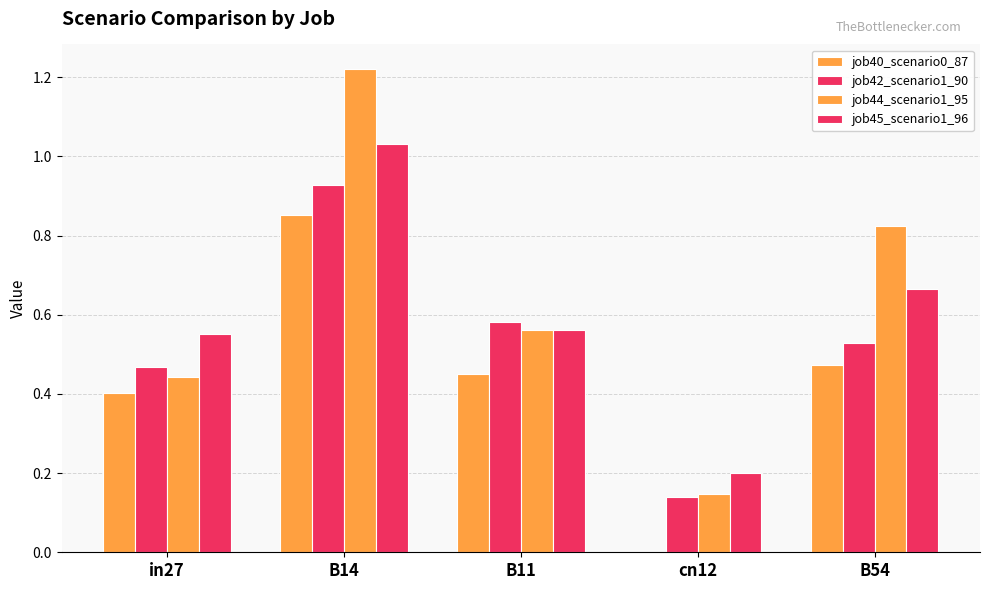

Which series has the widest spread of values?

job44_scenario1_95